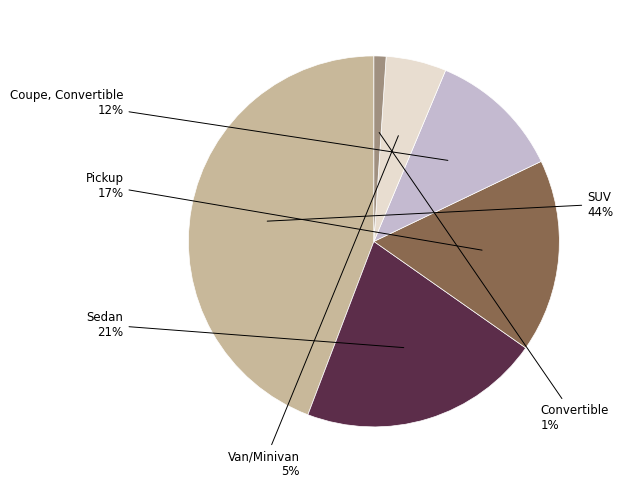

To the nearest percent, what is the difference between the largest and smallest slice percentages?

43%